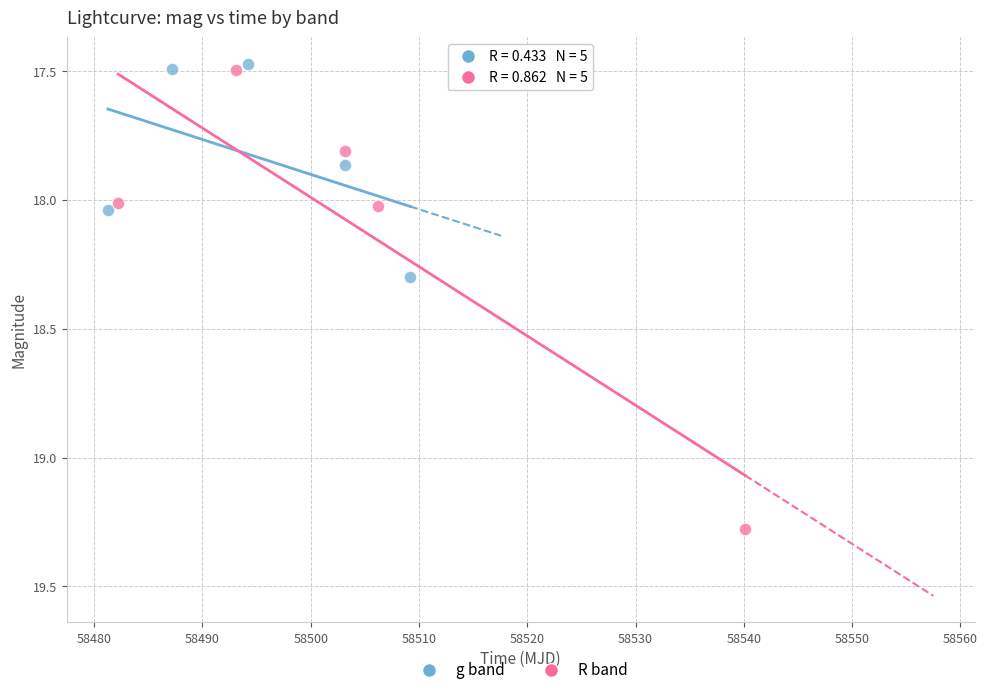

Which series has the widest spread of Y values?

R band